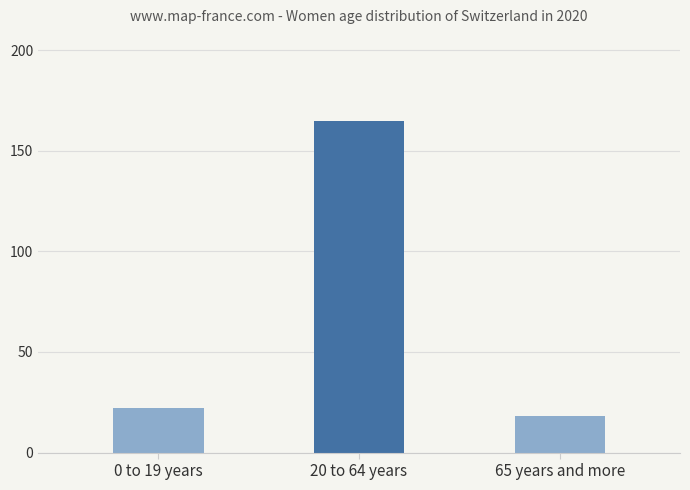

Reading left to right, transcribe all the data shown in this chart.

22	165	18